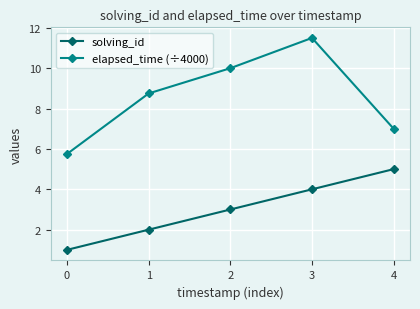

Does the chart display data point markers on the line(s)?

Yes